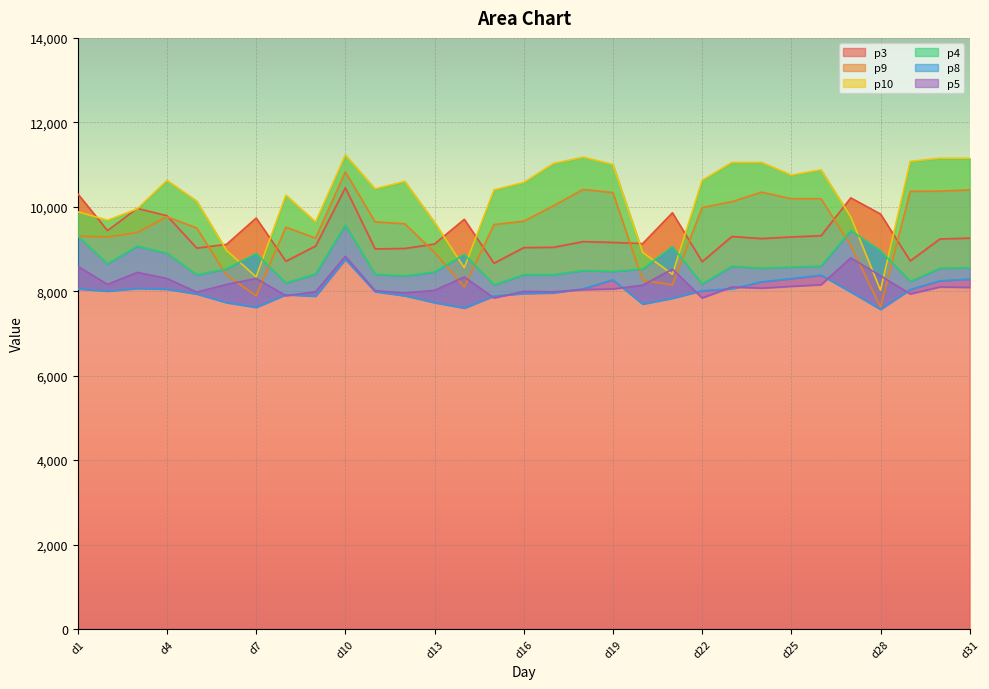

Is it true that p3 equals 9702.5 at d14?

True